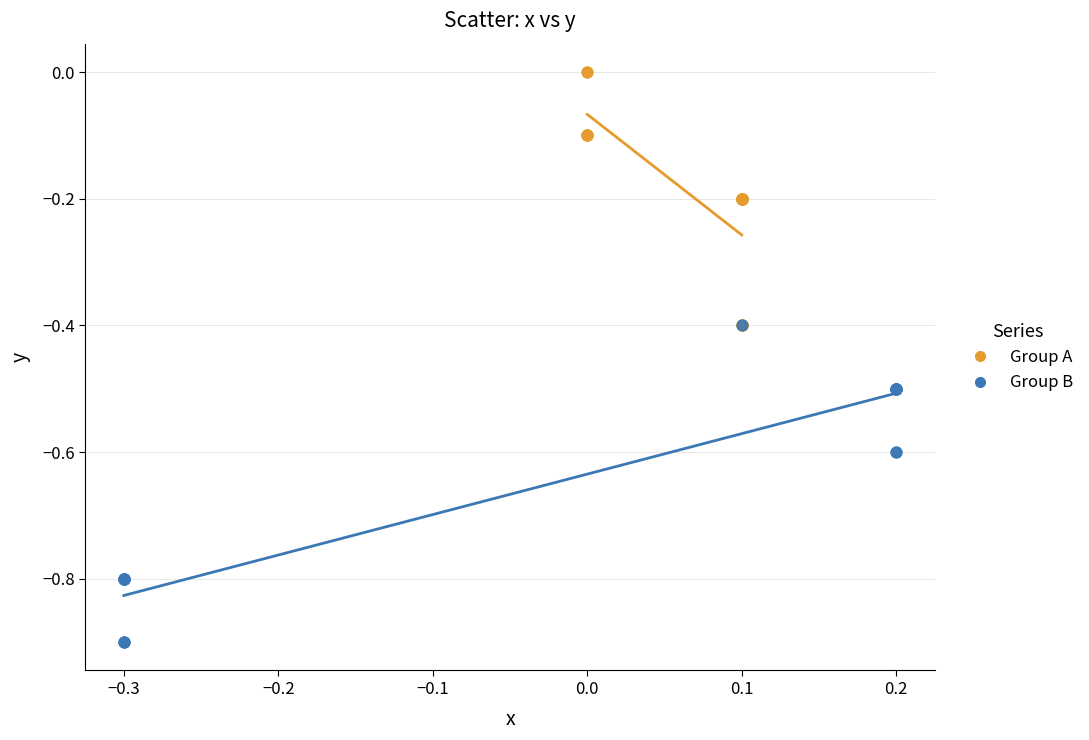

Which series contains the highest Y value?

Group A